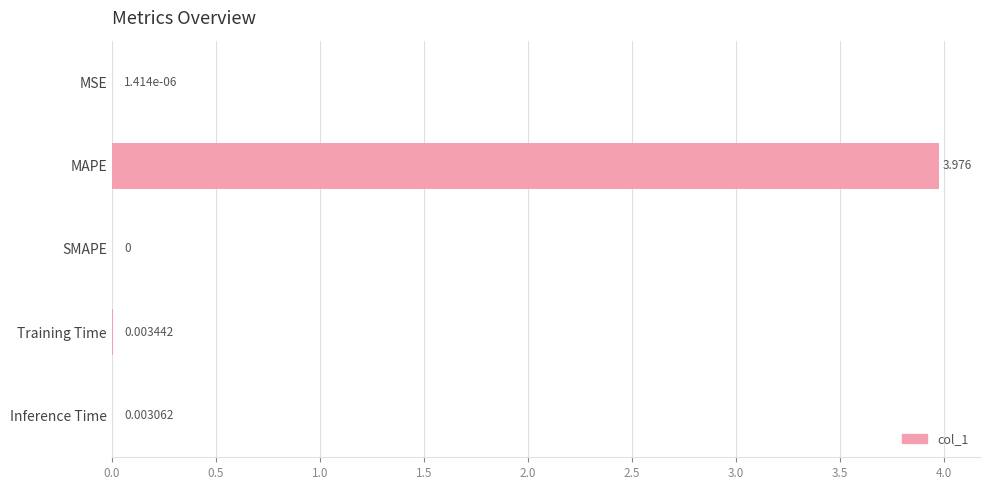

Between MAPE and MSE, which is larger?

MAPE